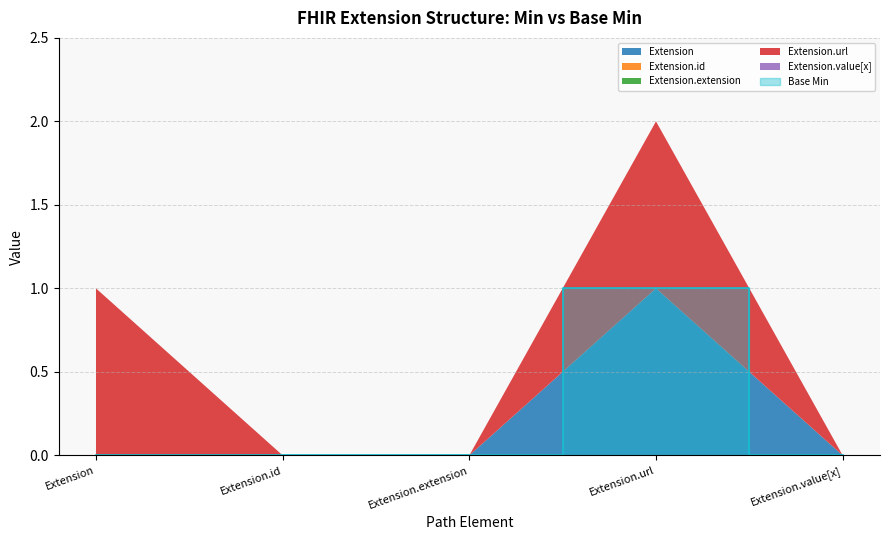

Between Extension.id and Extension.url, which series saw the biggest shift?

Extension